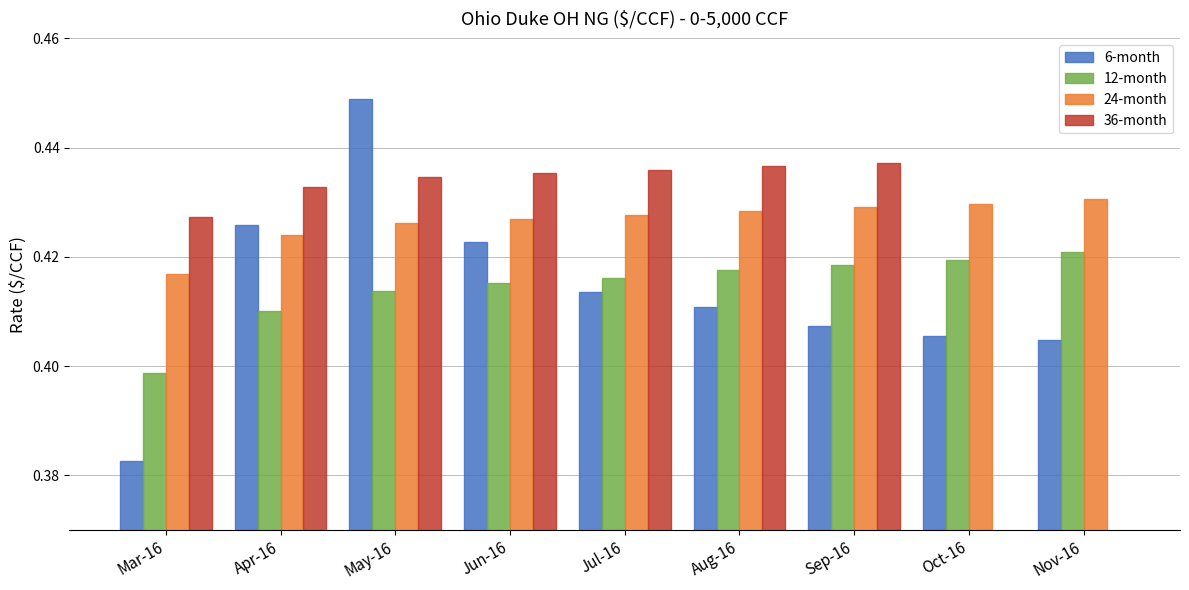

Reading left to right, what are all the values shown in this chart?

6-month: 0.4	0.4	0.4	0.4	0.4	0.4	0.4	0.4	0.4
12-month: 0.4	0.4	0.4	0.4	0.4	0.4	0.4	0.4	0.4
24-month: 0.4	0.4	0.4	0.4	0.4	0.4	0.4	0.4	0.4
36-month: 0.4	0.4	0.4	0.4	0.4	0.4	0.4	0.0	0.0